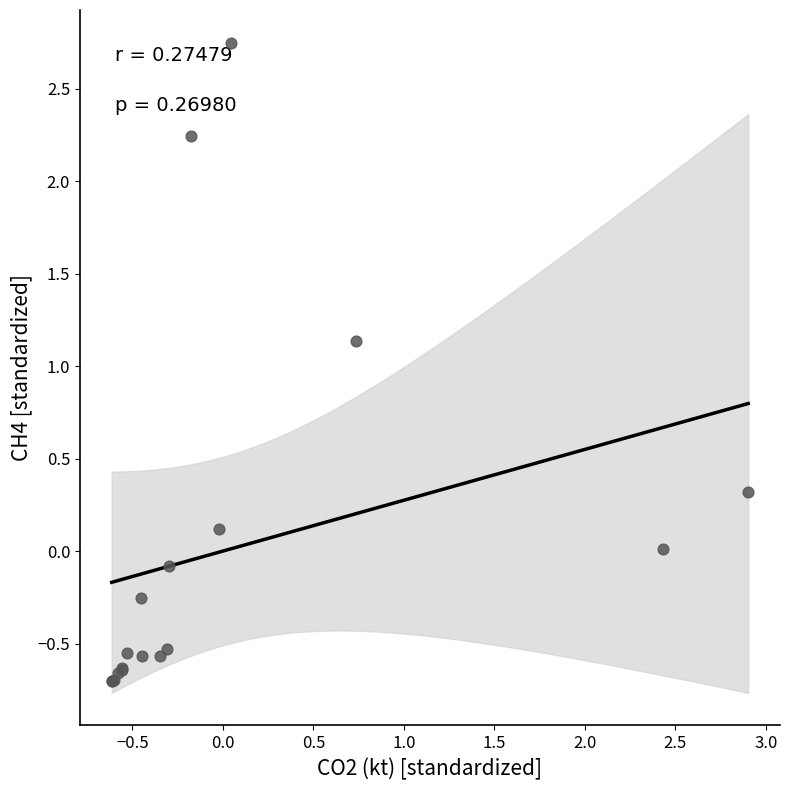

What Y value in the scatter plot is closest to 1?

1.1